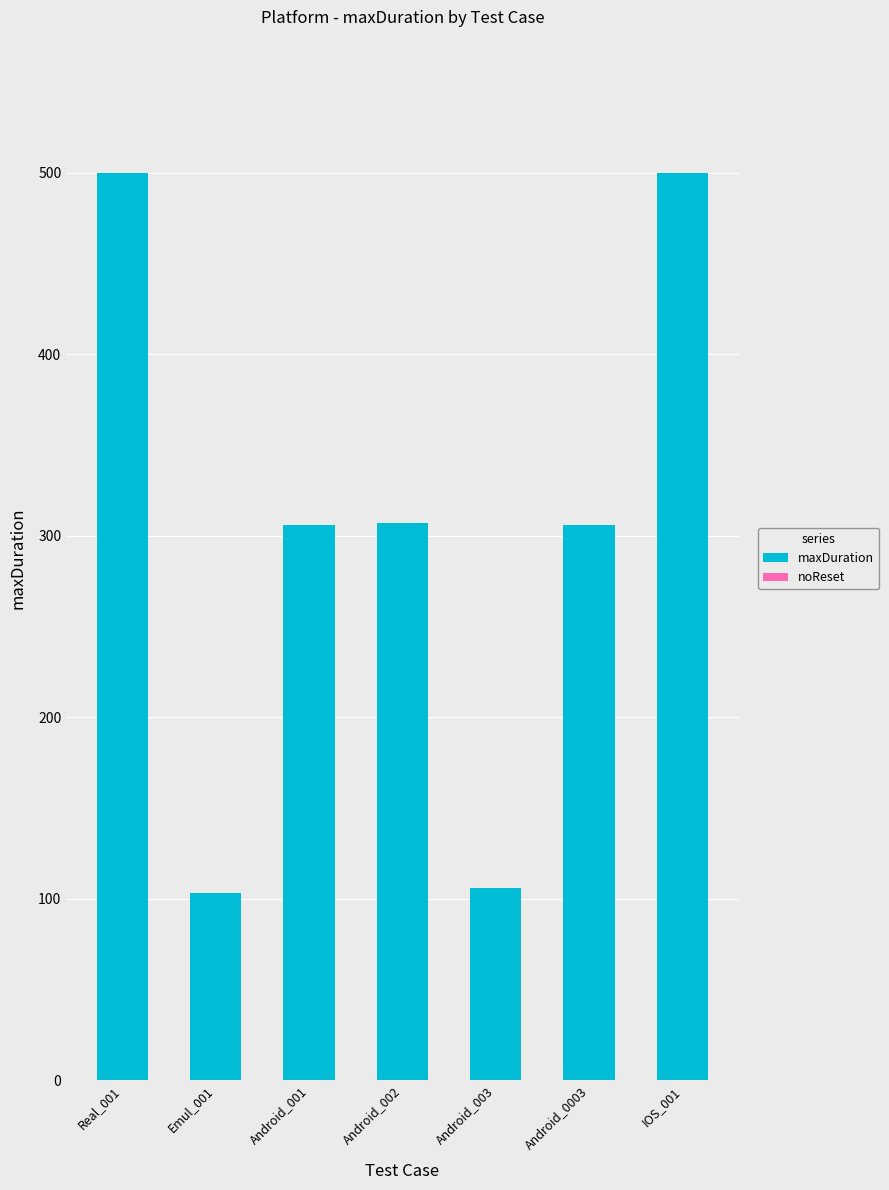

What is the change in value from Android_003 to IOS_001?

+394